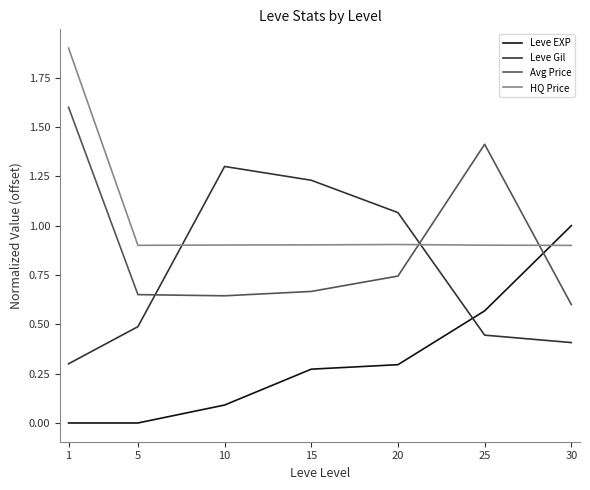

The Avg Price series shows 0.3 at 10. True or false?

False